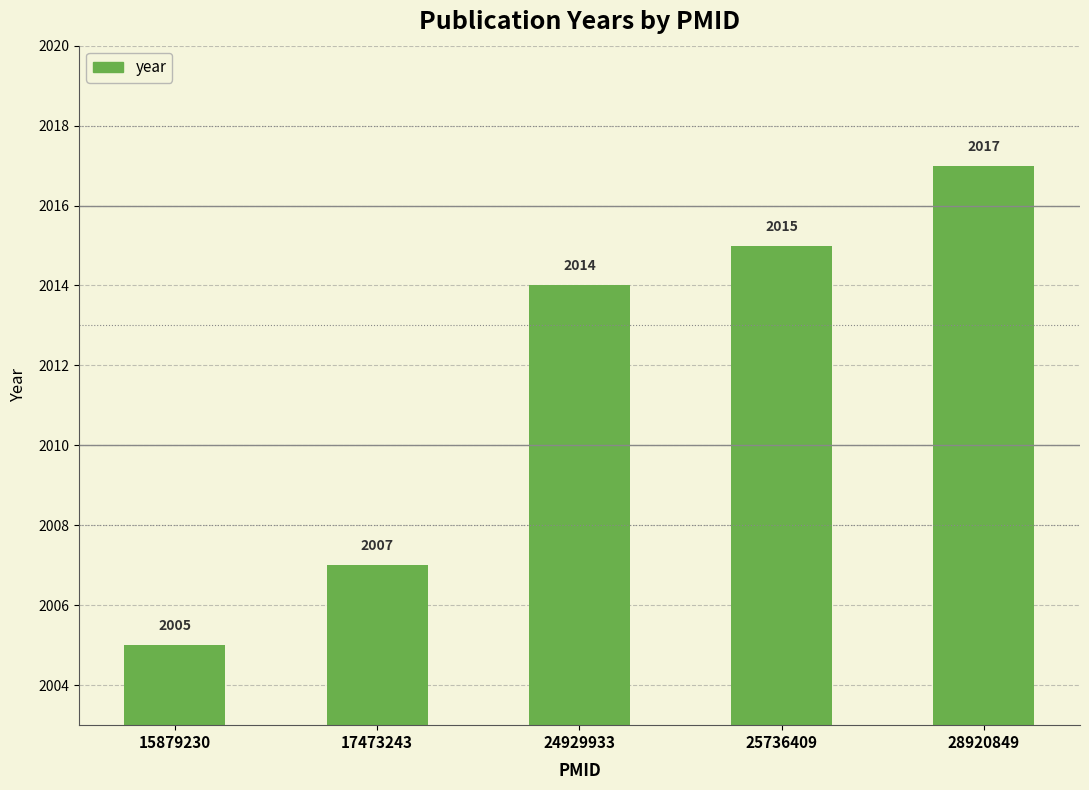

What is the change in value from 25736409 to 28920849?

+2